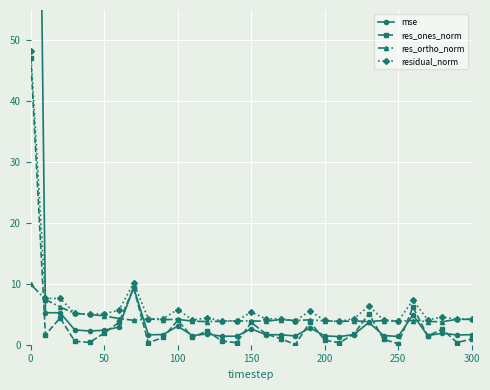

What is the average value of the res_ortho_norm series?

4.4